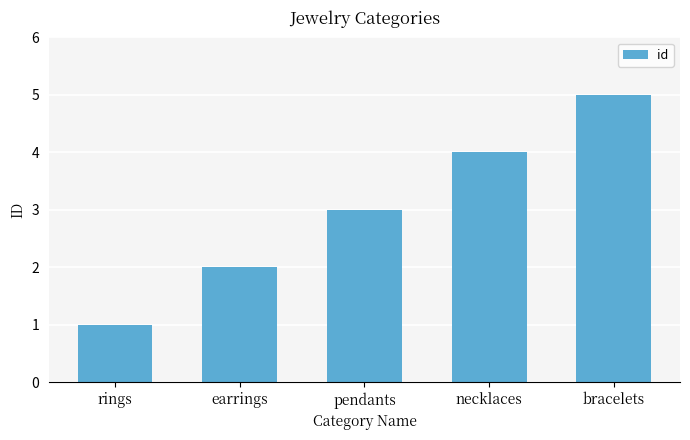

Does the chart contain any negative values?

No